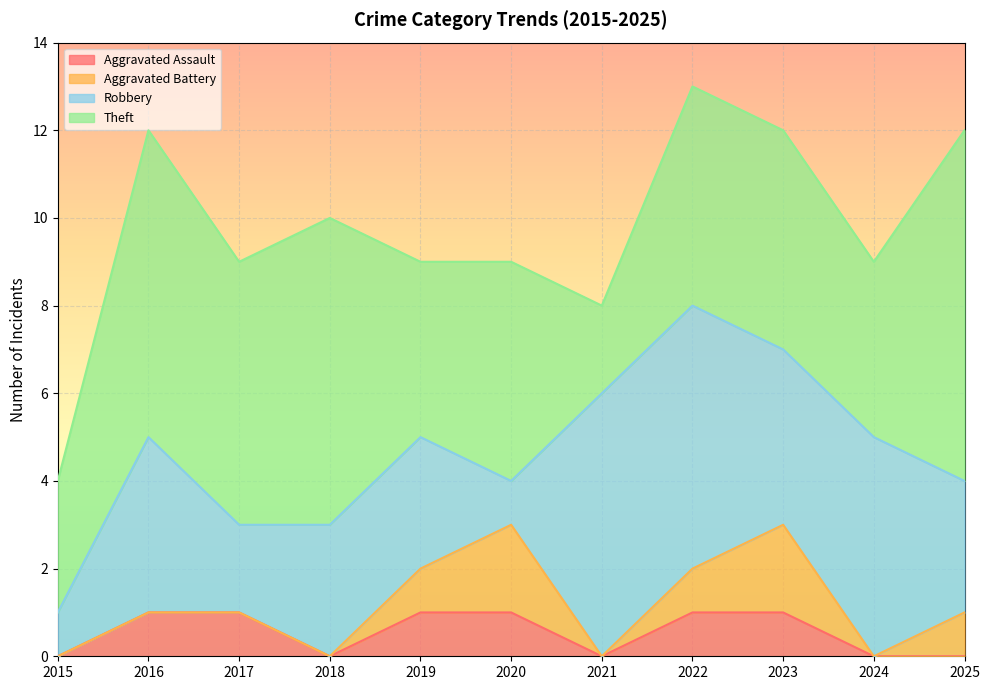

What is the value of the Aggravated Assault point at the 9th from the left?

1